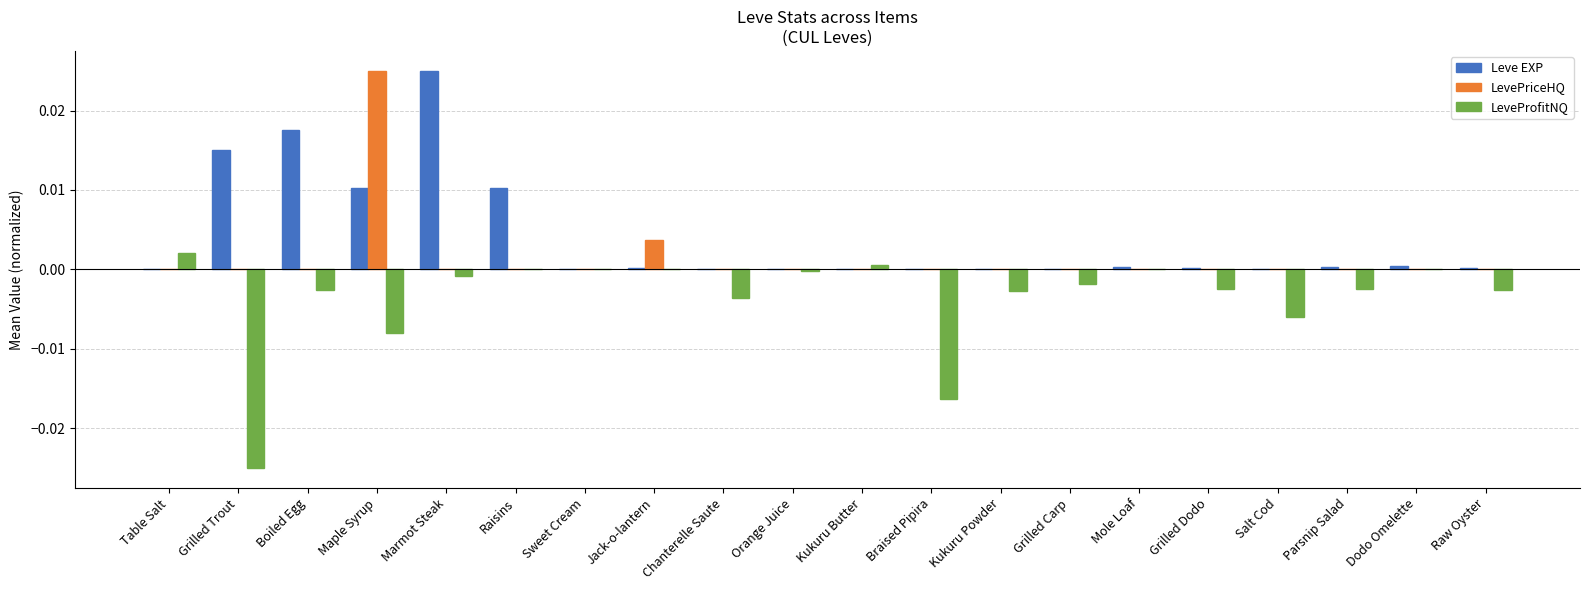

True or false: LevePriceHQ has a value of 0.0 at Mole Loaf.

True